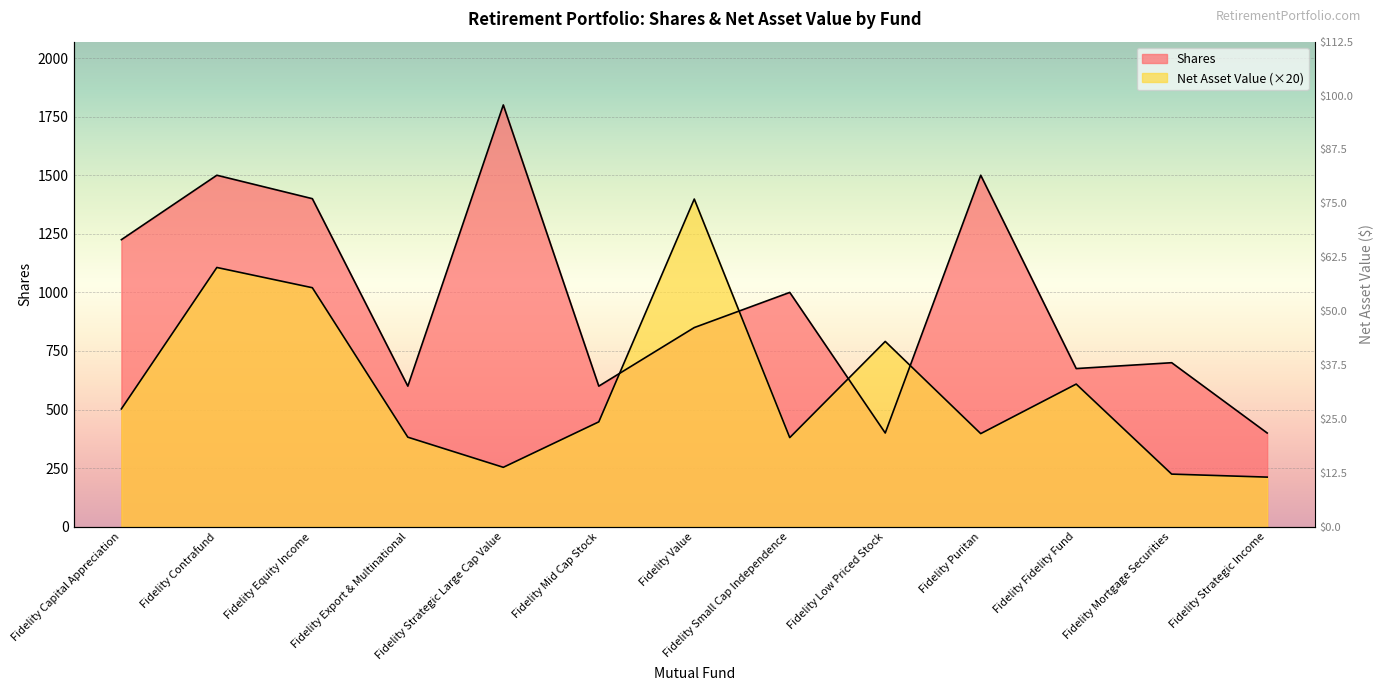

Where is Net Asset Value nearest to the value 805?

Fidelity Low Priced Stock